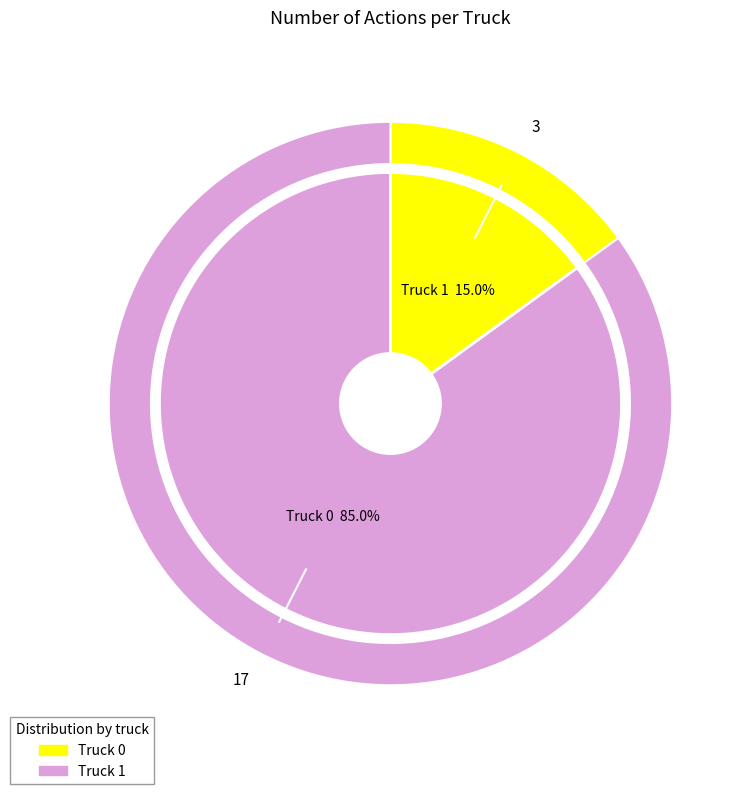

How many slices are in this pie chart?

2